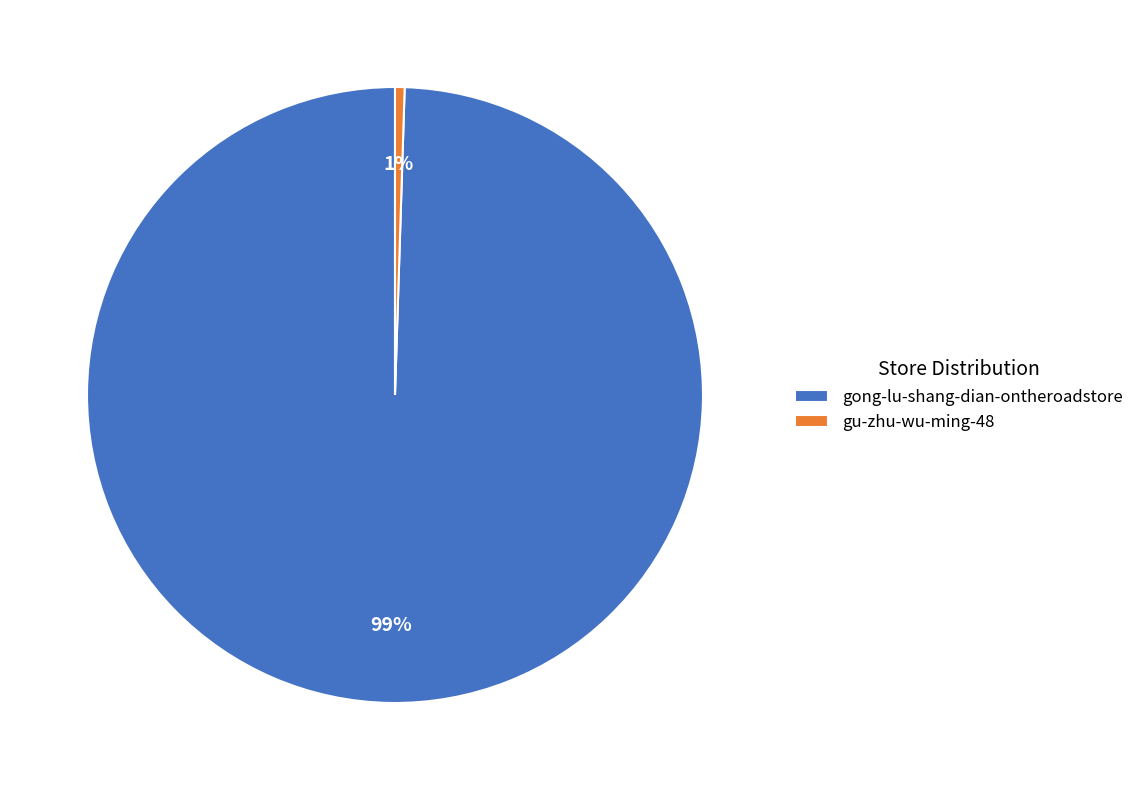

To the nearest percent, what percentage of the pie is gu-zhu-wu-ming-48?

1%